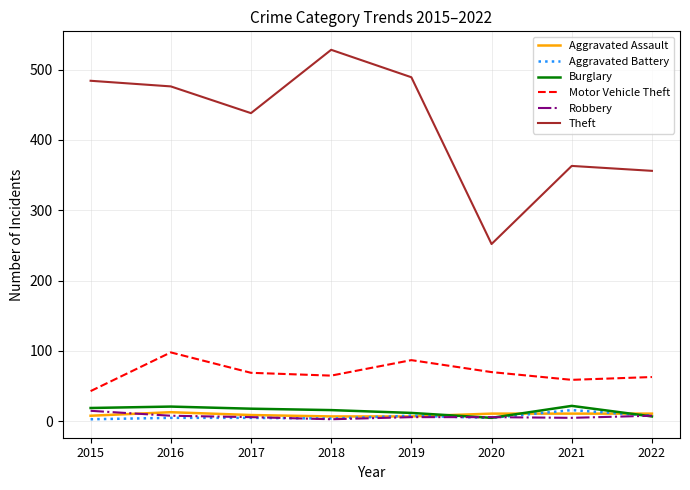

How many interior local peaks does the Theft series have?

2